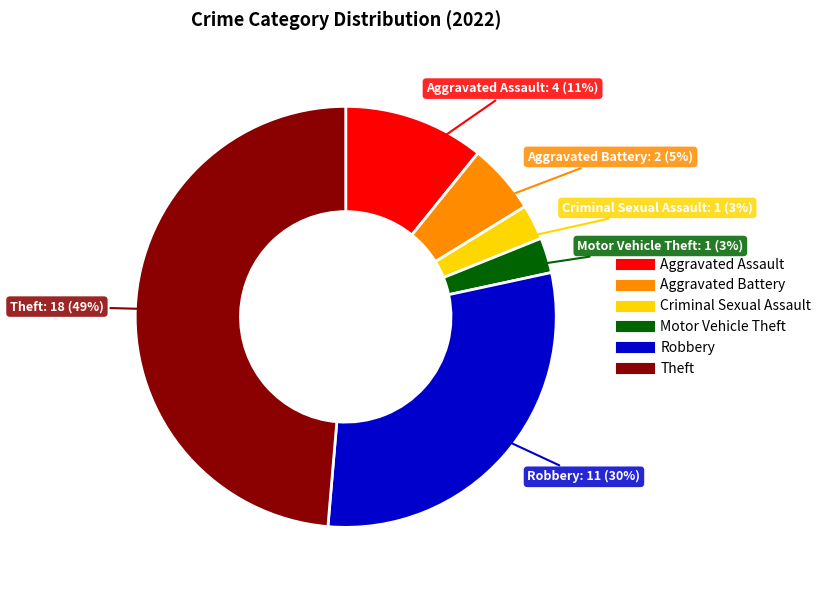

Is the sum of Aggravated Assault and Motor Vehicle Theft greater than half?

No